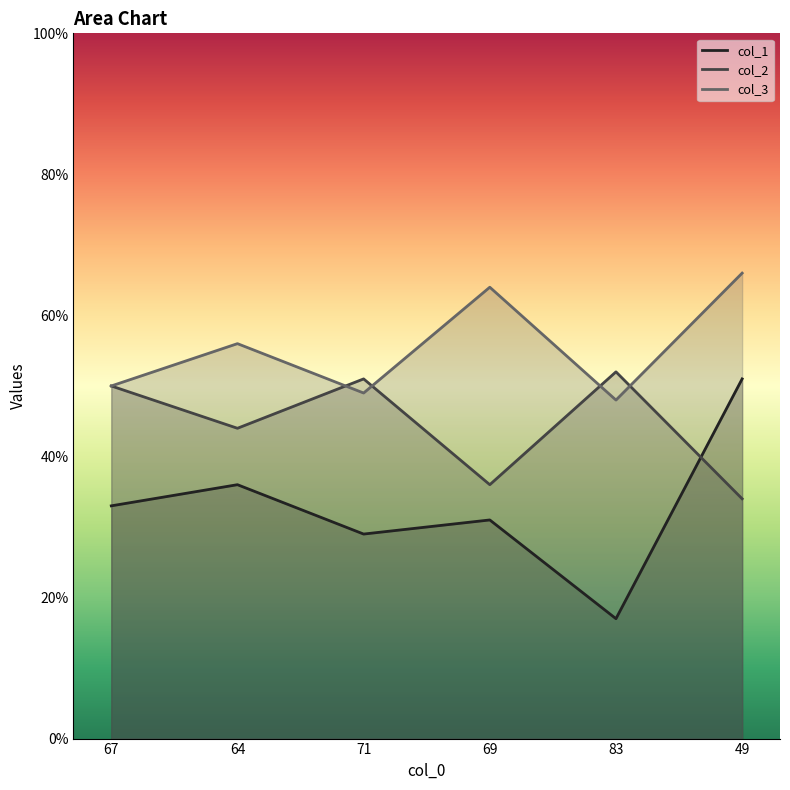

Reading right to left, what are all the values shown in this chart?

col_1: 49=51	83=17	69=31	71=29	64=36	67=33
col_2: 49=34	83=52	69=36	71=51	64=44	67=50
col_3: 49=66	83=48	69=64	71=49	64=56	67=50